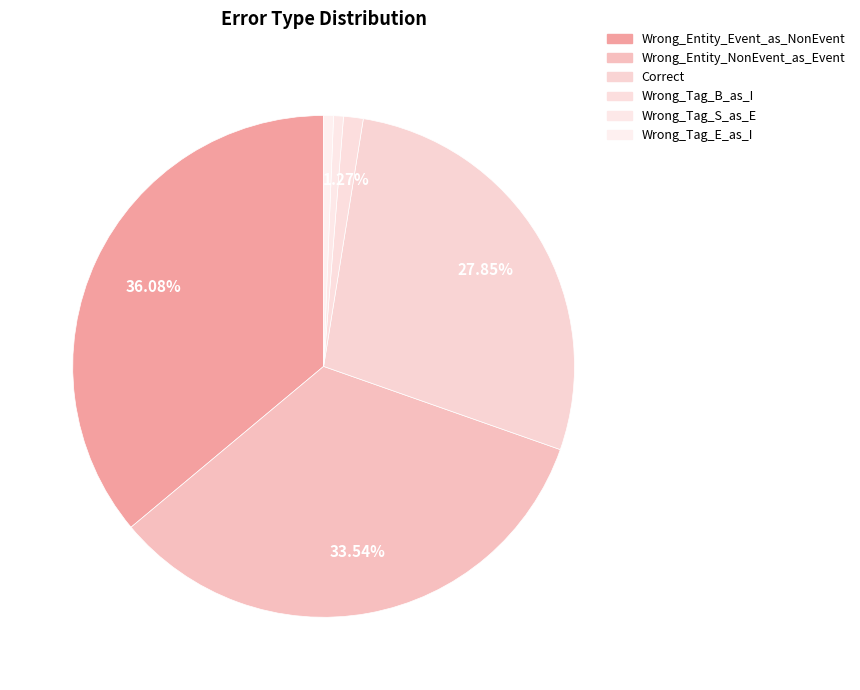

How many segments does this pie chart have?

6